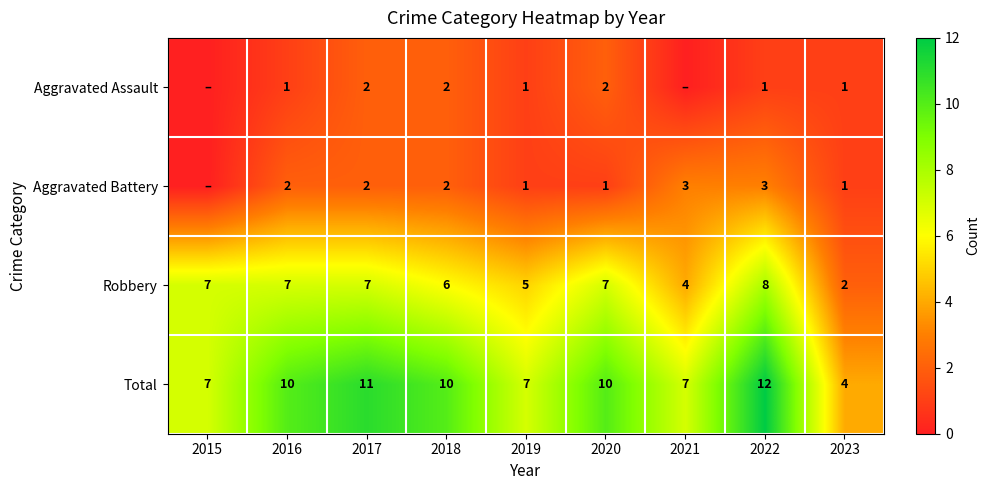

Rank the series at 2022 from highest to lowest value.

Total, Robbery, Aggravated Battery, Aggravated Assault